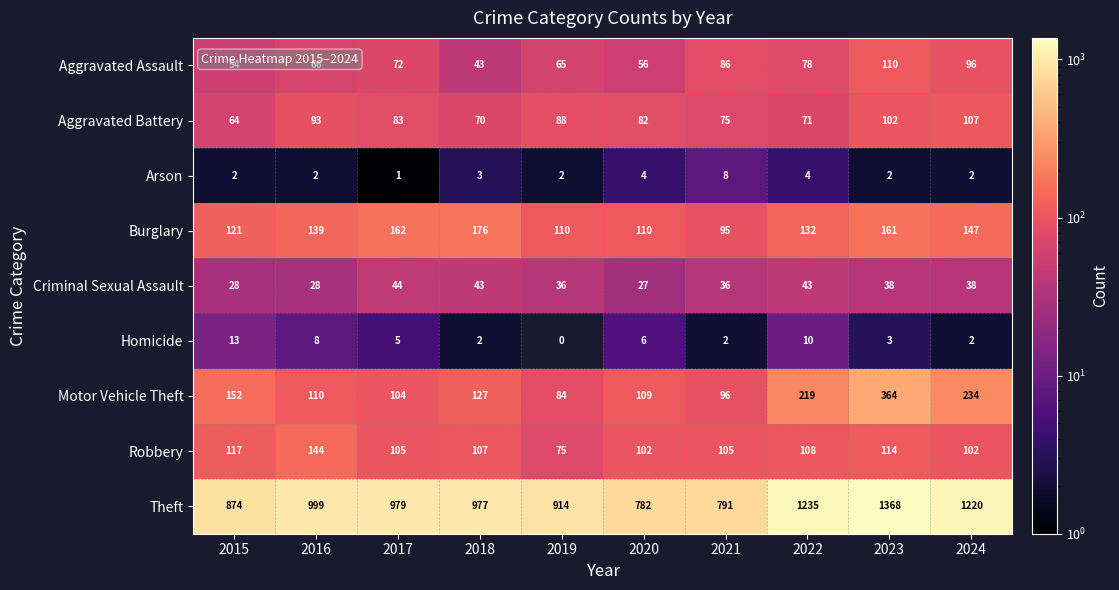

What is the average value of the Burglary series?

135